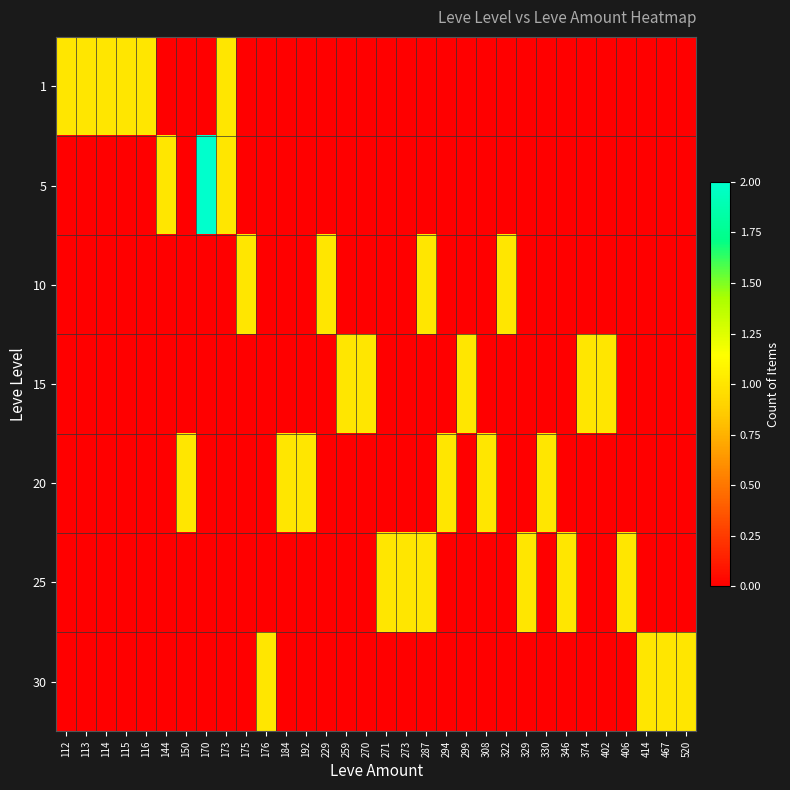

Reading left to right, what are all the values shown in this chart?

1: 112=1	113=1	114=1	115=1	116=1	144=0	150=0	170=0	173=1	175=0	176=0	184=0	192=0	229=0	259=0	270=0	271=0	273=0	287=0	294=0	299=0	308=0	322=0	329=0	330=0	346=0	374=0	402=0	406=0	414=0	467=0	520=0
5: 112=0	113=0	114=0	115=0	116=0	144=1	150=0	170=2	173=1	175=0	176=0	184=0	192=0	229=0	259=0	270=0	271=0	273=0	287=0	294=0	299=0	308=0	322=0	329=0	330=0	346=0	374=0	402=0	406=0	414=0	467=0	520=0
10: 112=0	113=0	114=0	115=0	116=0	144=0	150=0	170=0	173=0	175=1	176=0	184=0	192=0	229=1	259=0	270=0	271=0	273=0	287=1	294=0	299=0	308=0	322=1	329=0	330=0	346=0	374=0	402=0	406=0	414=0	467=0	520=0
15: 112=0	113=0	114=0	115=0	116=0	144=0	150=0	170=0	173=0	175=0	176=0	184=0	192=0	229=0	259=1	270=1	271=0	273=0	287=0	294=0	299=1	308=0	322=0	329=0	330=0	346=0	374=1	402=1	406=0	414=0	467=0	520=0
20: 112=0	113=0	114=0	115=0	116=0	144=0	150=1	170=0	173=0	175=0	176=0	184=1	192=1	229=0	259=0	270=0	271=0	273=0	287=0	294=1	299=0	308=1	322=0	329=0	330=1	346=0	374=0	402=0	406=0	414=0	467=0	520=0
25: 112=0	113=0	114=0	115=0	116=0	144=0	150=0	170=0	173=0	175=0	176=0	184=0	192=0	229=0	259=0	270=0	271=1	273=1	287=1	294=0	299=0	308=0	322=0	329=1	330=0	346=1	374=0	402=0	406=1	414=0	467=0	520=0
30: 112=0	113=0	114=0	115=0	116=0	144=0	150=0	170=0	173=0	175=0	176=1	184=0	192=0	229=0	259=0	270=0	271=0	273=0	287=0	294=0	299=0	308=0	322=0	329=0	330=0	346=0	374=0	402=0	406=0	414=1	467=1	520=1